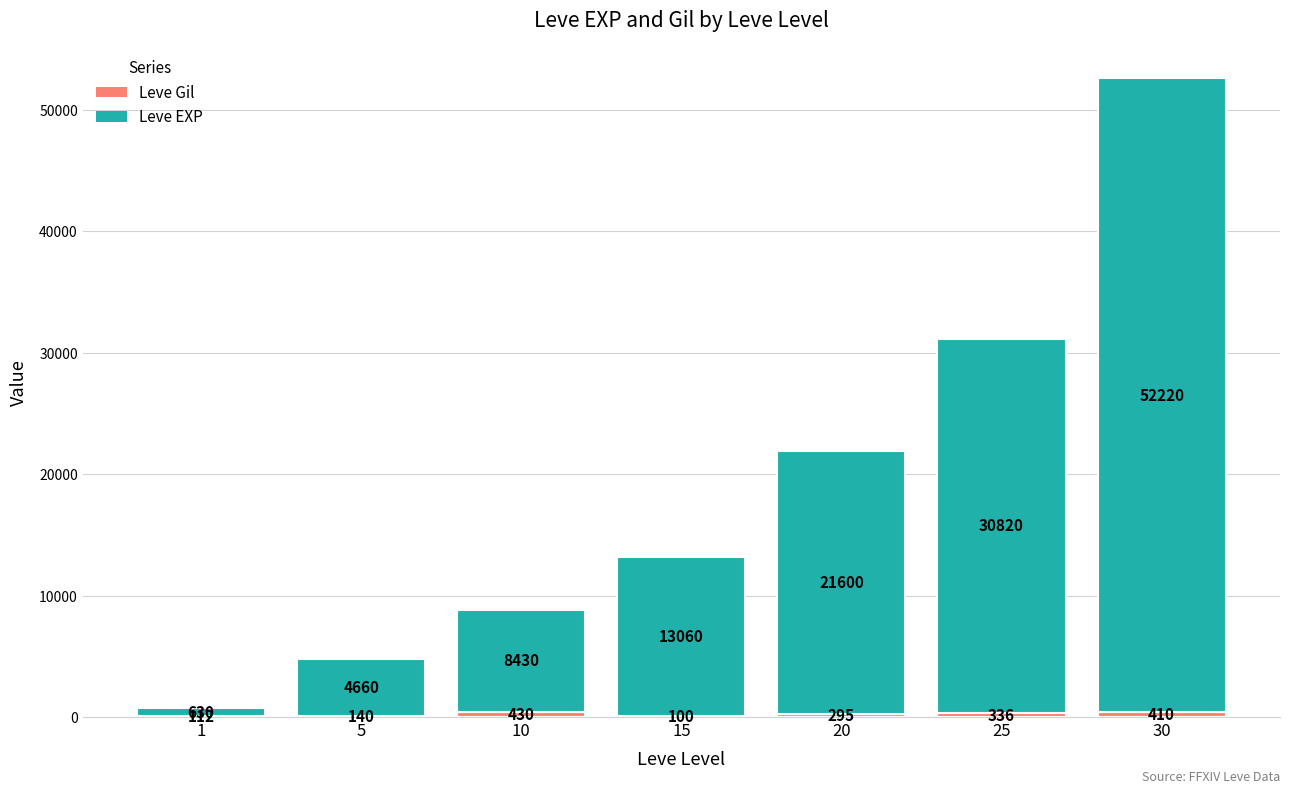

At which category is the sum across all series the highest?

30